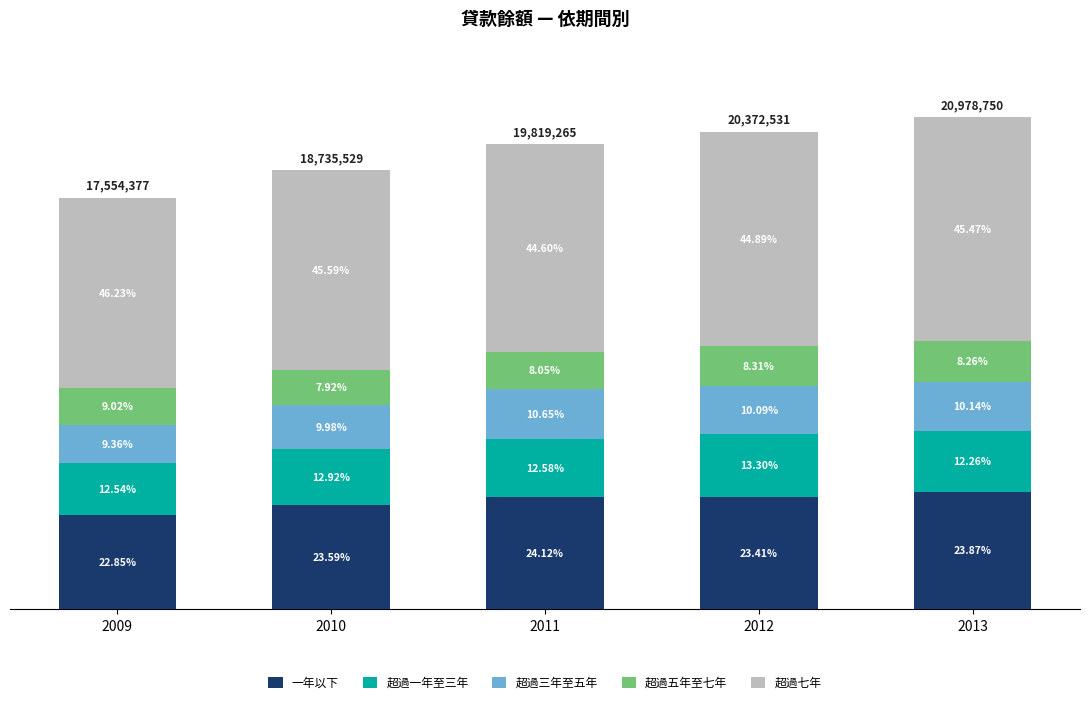

What are all the series names shown in the legend?

一年以下, 超過一年至三年, 超過三年至五年, 超過五年至七年, 超過七年